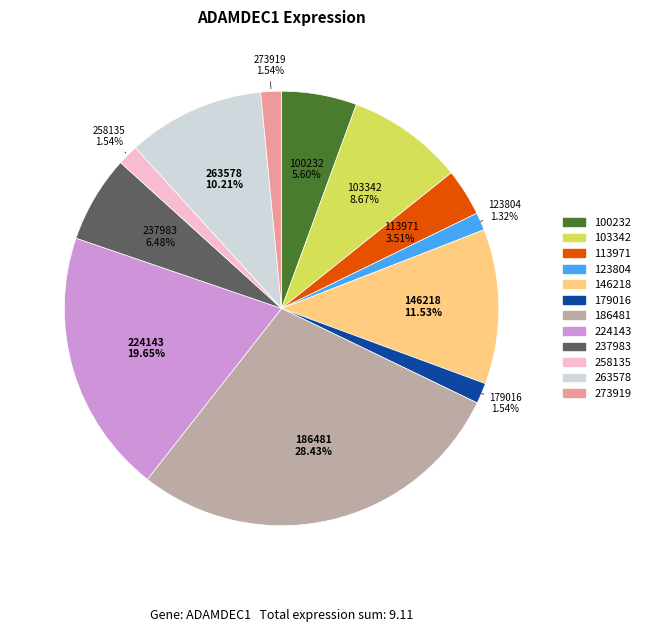

Does 123804 account for over 50% of the chart?

No